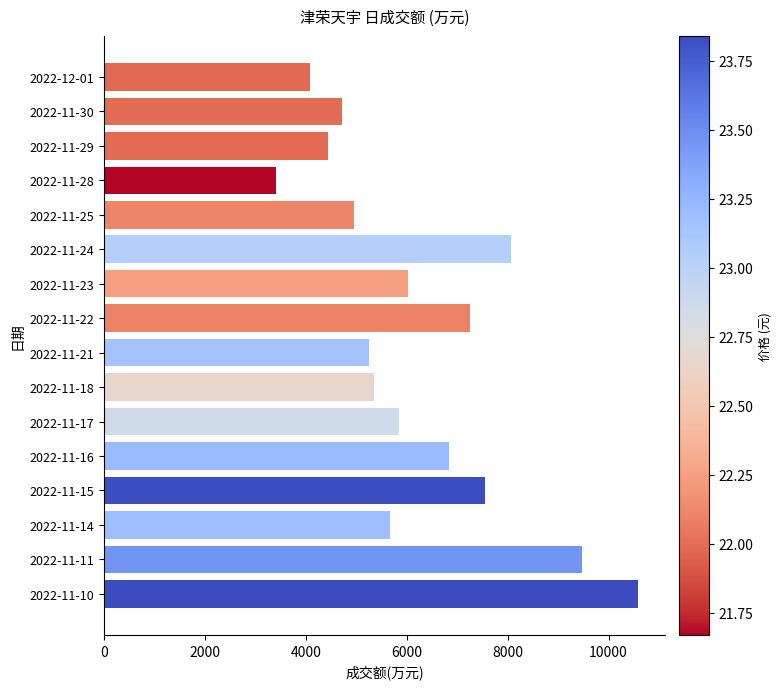

Between 2022-11-21 and 2022-11-24, which is larger?

2022-11-24